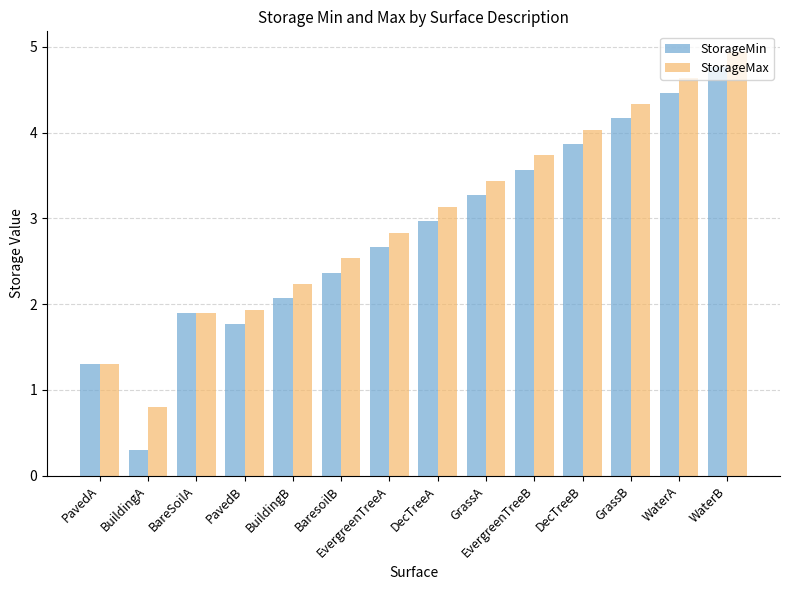

What is the minimum value for StorageMin?

0.3